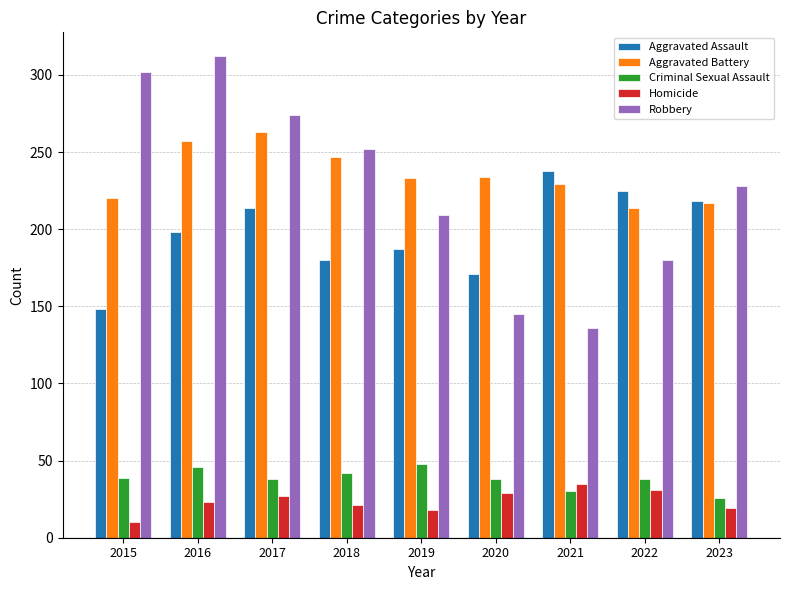

True or false: Criminal Sexual Assault has a value of 81 at 2016.

False